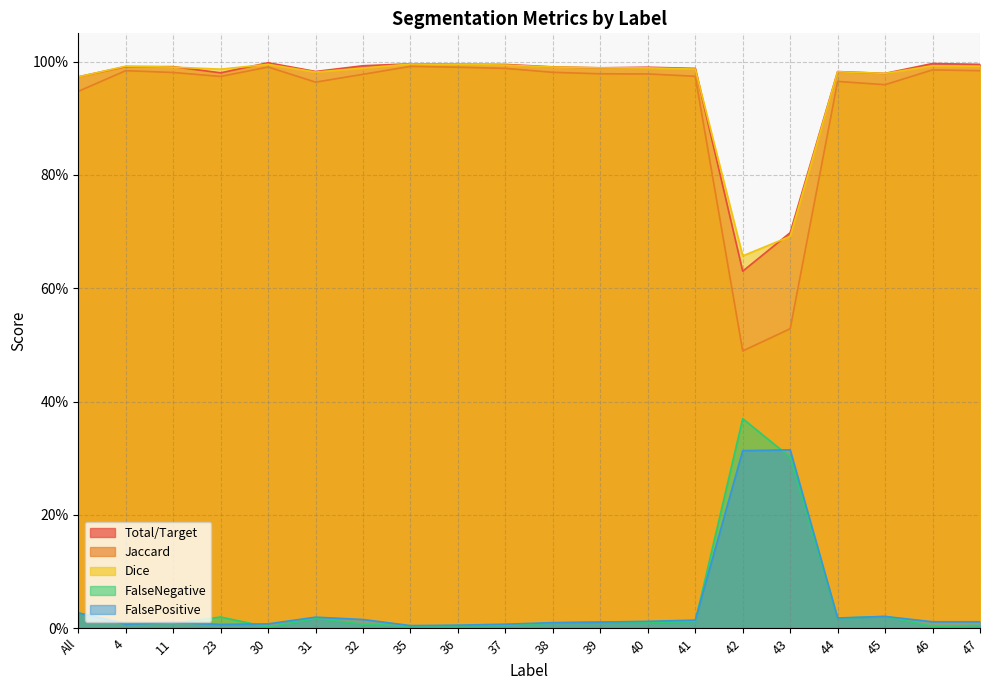

Reading left to right, what are all the values shown in this chart?

Total/Target: All=1.0	4=1.0	11=1.0	23=1.0	30=1.0	31=1.0	32=1.0	35=1.0	36=1.0	37=1.0	38=1.0	39=1.0	40=1.0	41=1.0	42=0.6	43=0.7	44=1.0	45=1.0	46=1.0	47=1.0
Jaccard: All=0.9	4=1.0	11=1.0	23=1.0	30=1.0	31=1.0	32=1.0	35=1.0	36=1.0	37=1.0	38=1.0	39=1.0	40=1.0	41=1.0	42=0.5	43=0.5	44=1.0	45=1.0	46=1.0	47=1.0
Dice: All=1.0	4=1.0	11=1.0	23=1.0	30=1.0	31=1.0	32=1.0	35=1.0	36=1.0	37=1.0	38=1.0	39=1.0	40=1.0	41=1.0	42=0.7	43=0.7	44=1.0	45=1.0	46=1.0	47=1.0
FalseNegative: All=0.0	4=0.0	11=0.0	23=0.0	30=0.0	31=0.0	32=0.0	35=0.0	36=0.0	37=0.0	38=0.0	39=0.0	40=0.0	41=0.0	42=0.4	43=0.3	44=0.0	45=0.0	46=0.0	47=0.0
FalsePositive: All=0.0	4=0.0	11=0.0	23=0.0	30=0.0	31=0.0	32=0.0	35=0.0	36=0.0	37=0.0	38=0.0	39=0.0	40=0.0	41=0.0	42=0.3	43=0.3	44=0.0	45=0.0	46=0.0	47=0.0